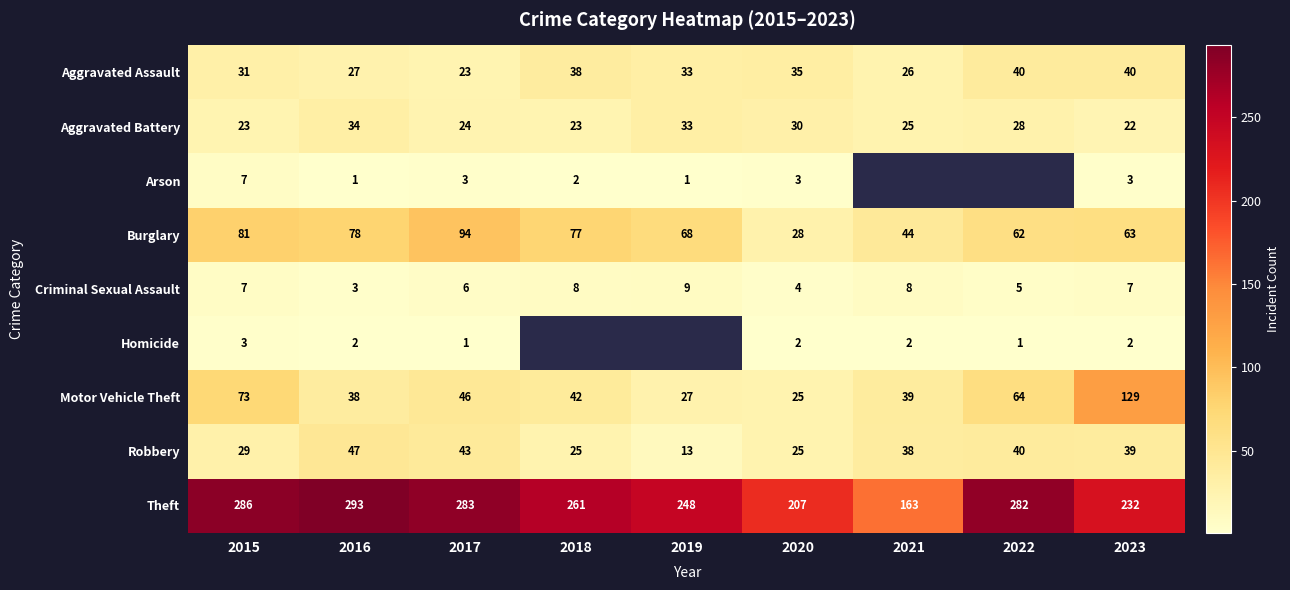

Where does the Arson series first go above 3?

2015